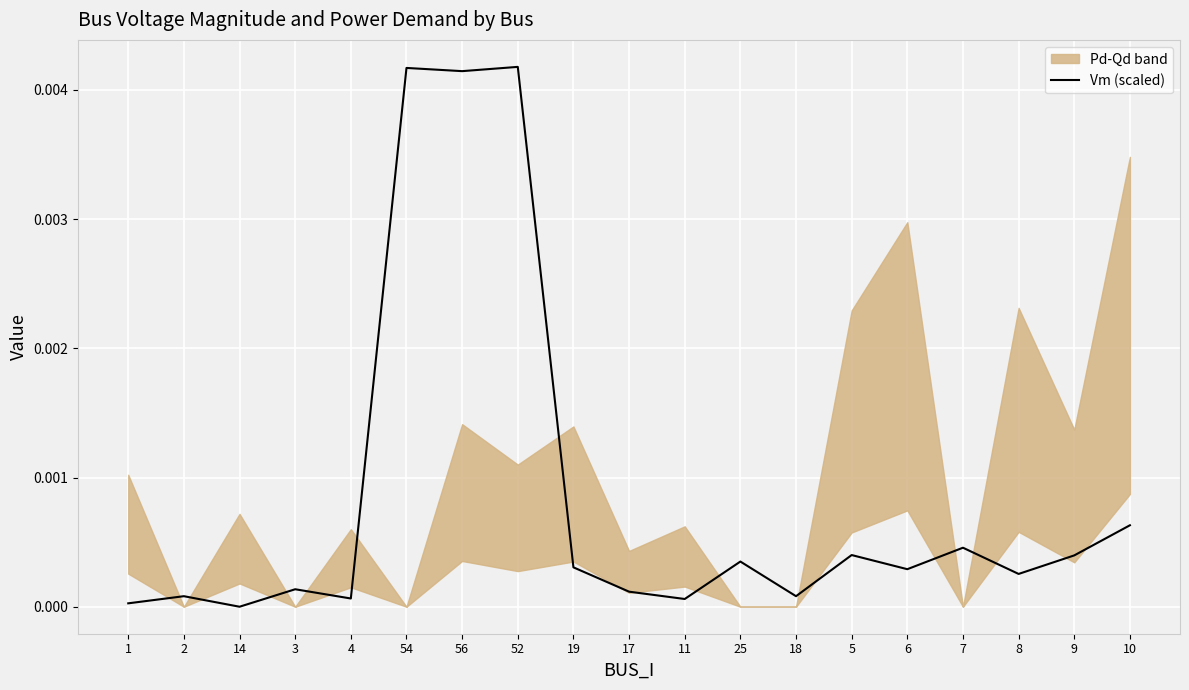

True or false: the data shows 0.0 at 10.

True